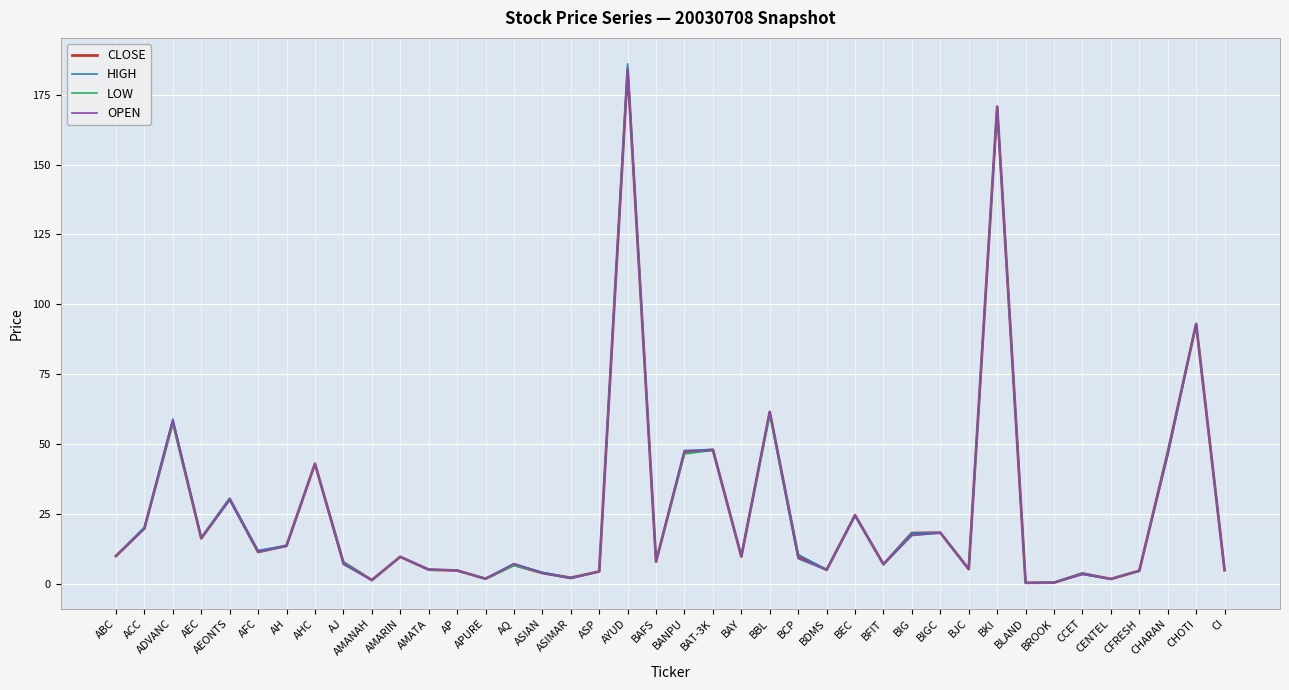

Rank the series by their average value, from highest to lowest.

HIGH, CLOSE, OPEN, LOW